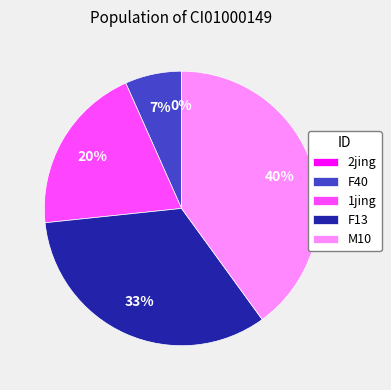

To the nearest percent, what is the combined percentage of M10 and F13?

73%